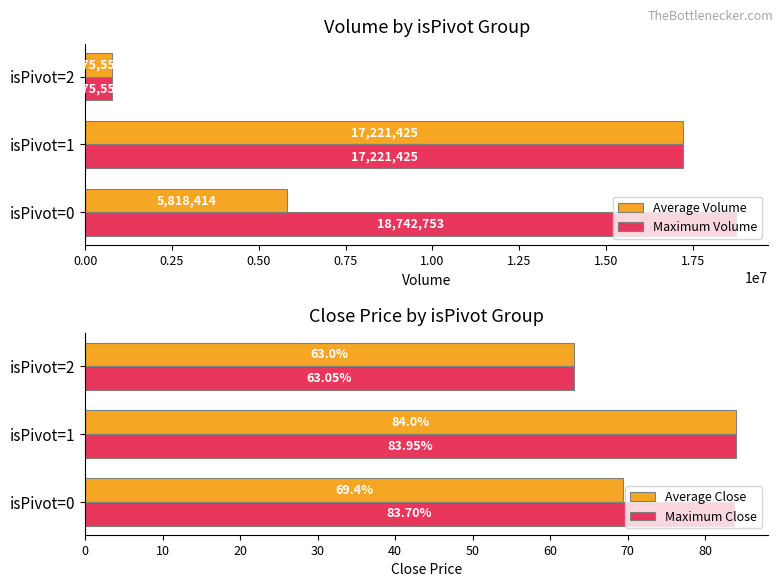

What is the lowest value of the Maximum Volume series?

775558